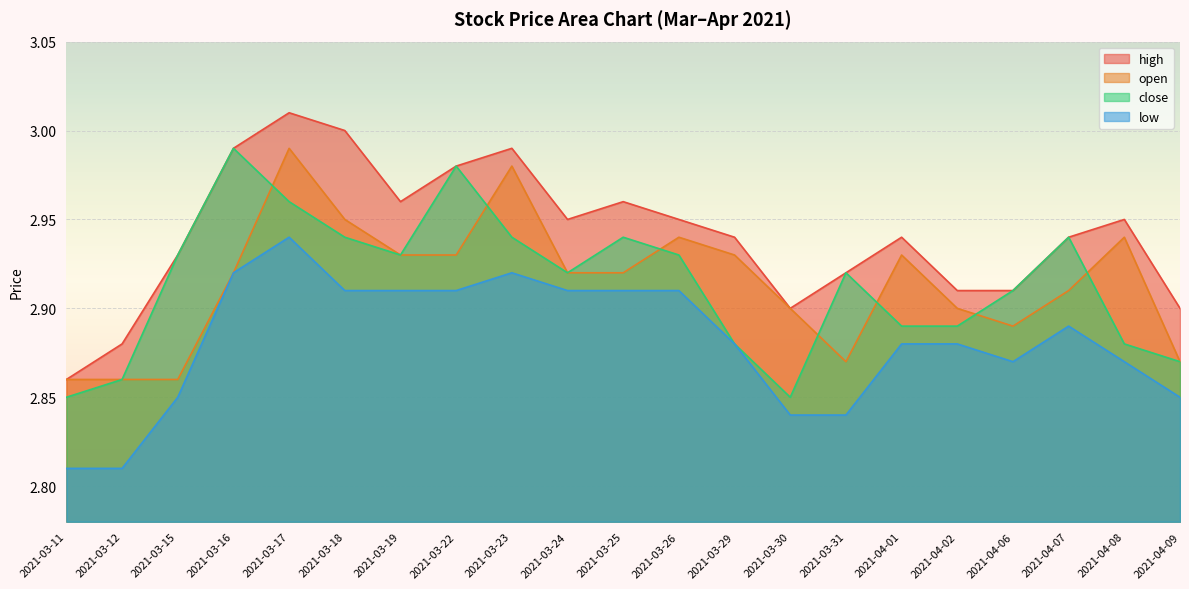

Which series has the largest total across all categories?

high